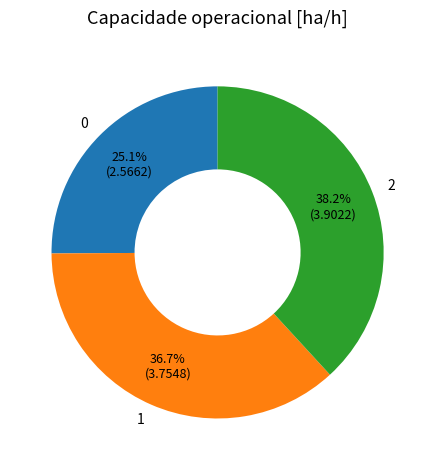

Which category has the biggest portion of the pie?

2